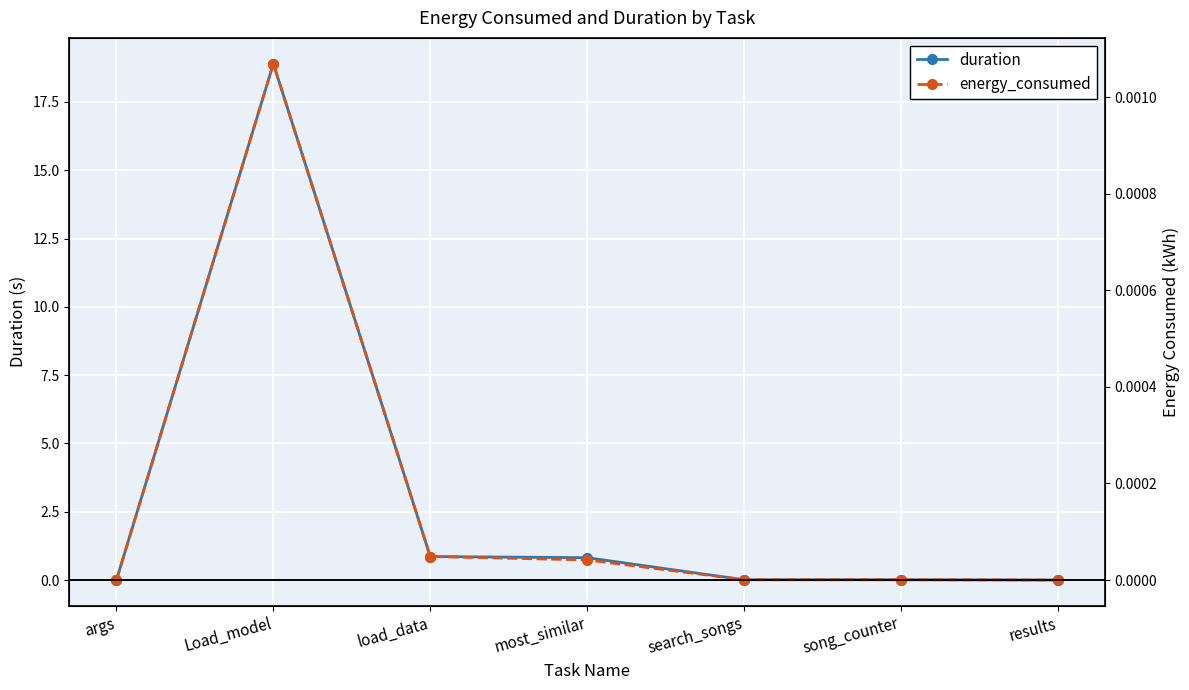

At which label does duration reach its minimum?

results